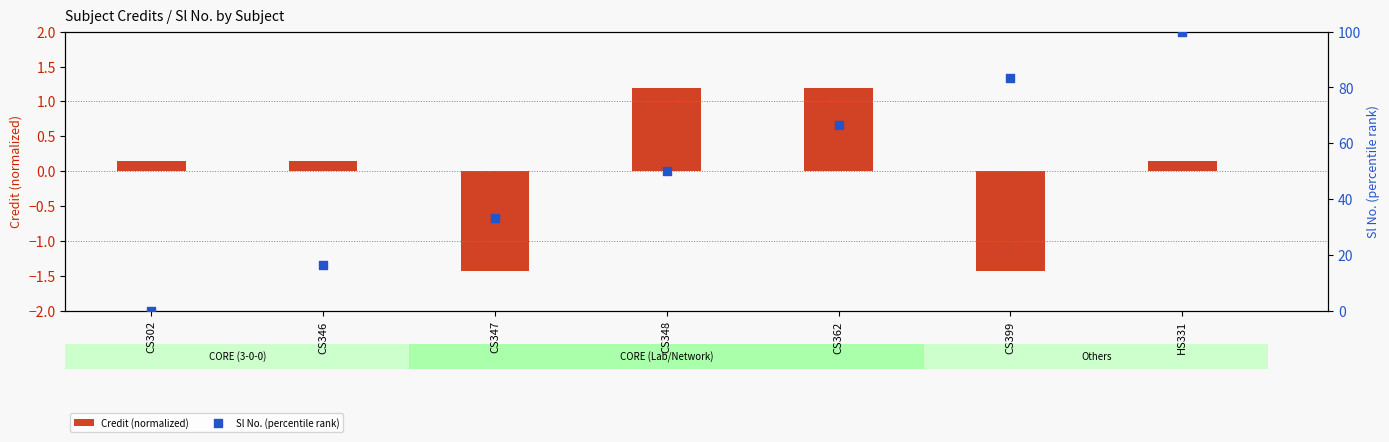

What is the total value across all series at CS346?

16.8